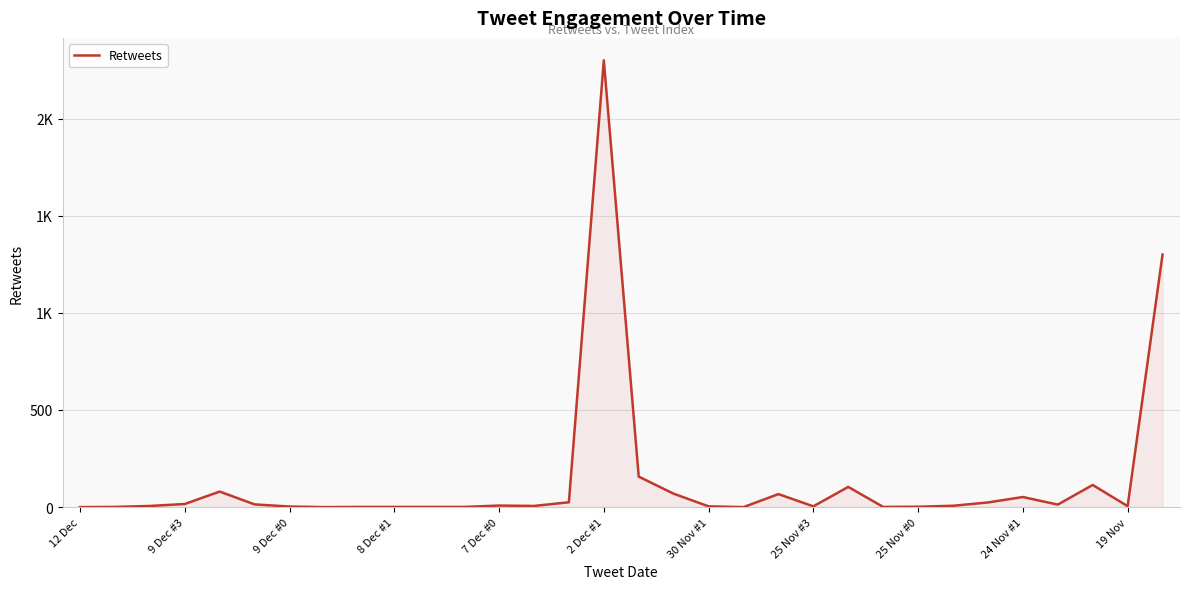

Reading left to right, transcribe all the data shown in this chart.

0	1	6	16	80	14	3	0	1	1	1	1	8	6	25	2300	157	69	4	0	67	4	104	1	2	7	24	52	13	114	5	1300